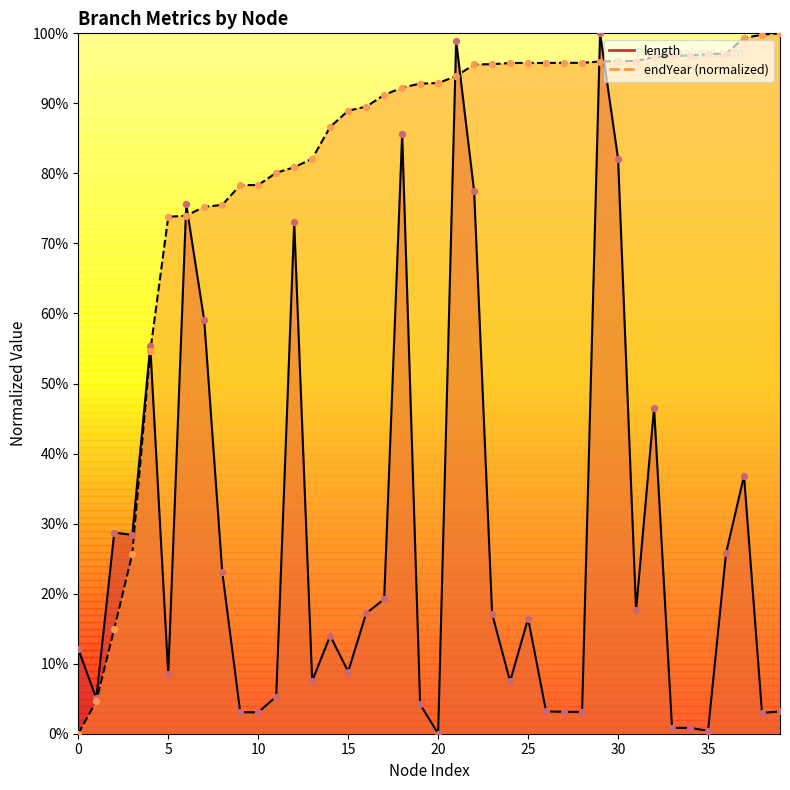

What are all the series names shown in the legend?

length, endYear